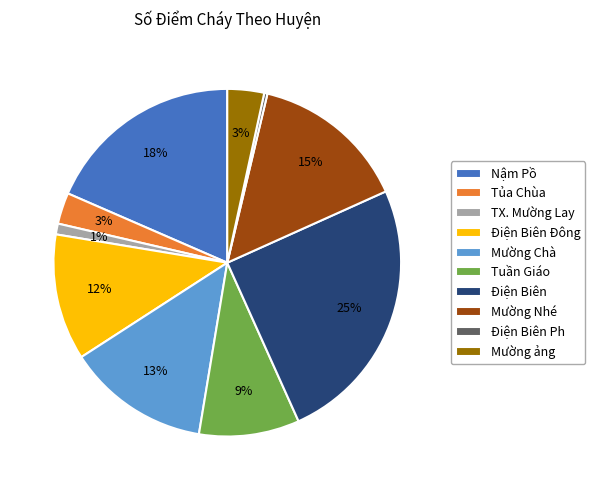

Do Điện Biên Đông and TX. Mường Lay together represent more than half of the pie?

No